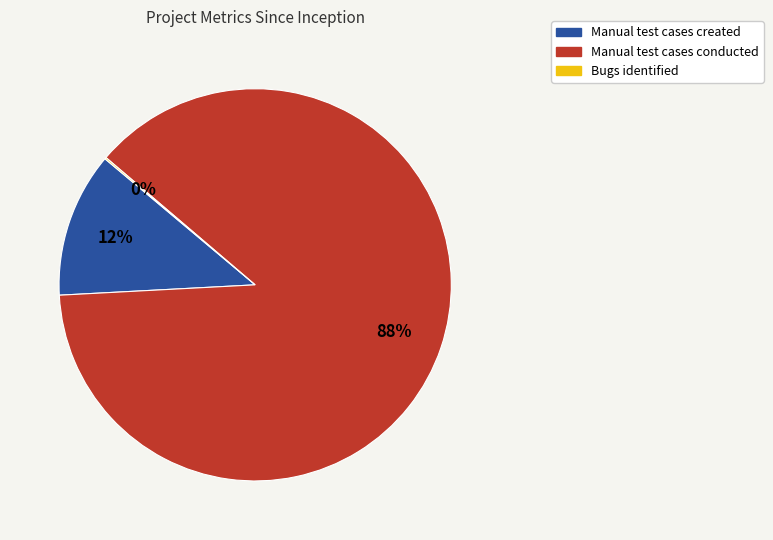

Which has a higher value, Manual test cases conducted or Manual test cases created?

Manual test cases conducted